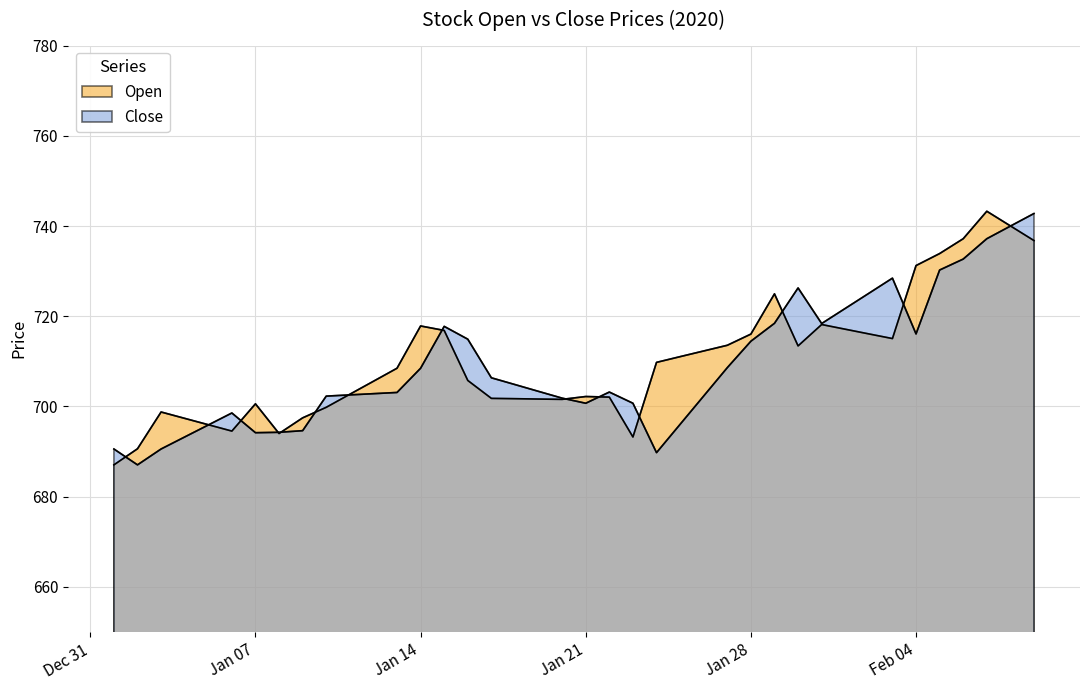

What is the sum of the Close values at 2020-01-01 and 2020-01-12?

1393.4